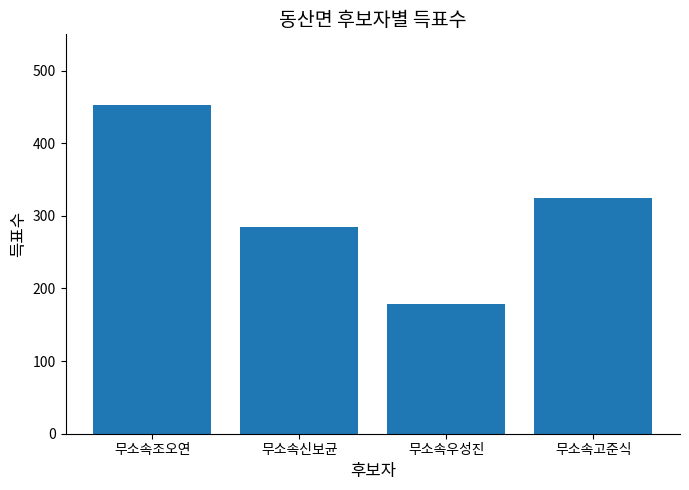

What is the difference between the values at 무소속신보균 and 무소속조오연?

169